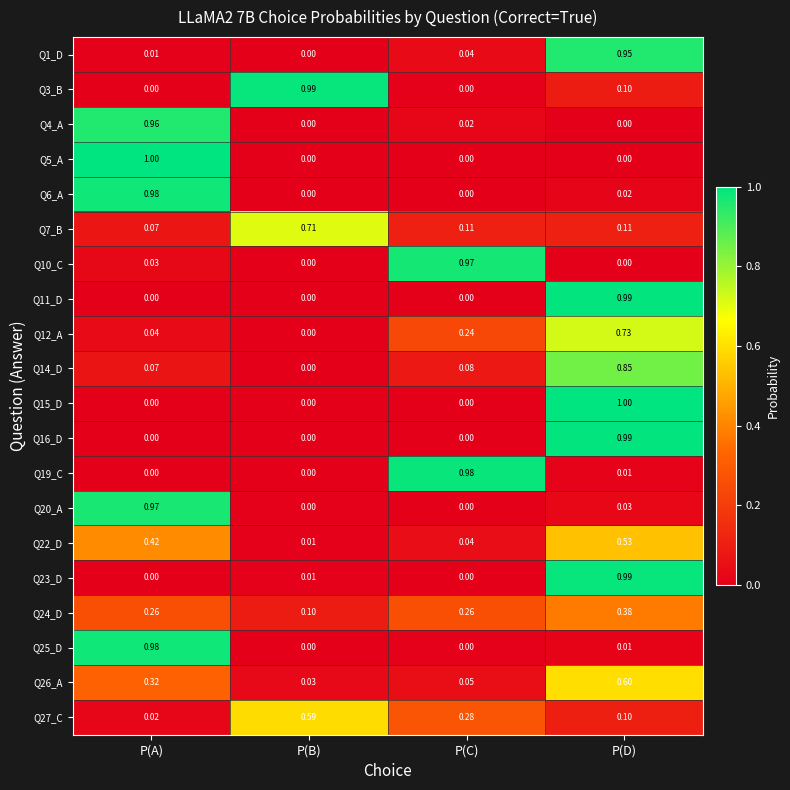

At which label does Q5_A reach its peak?

P(A)